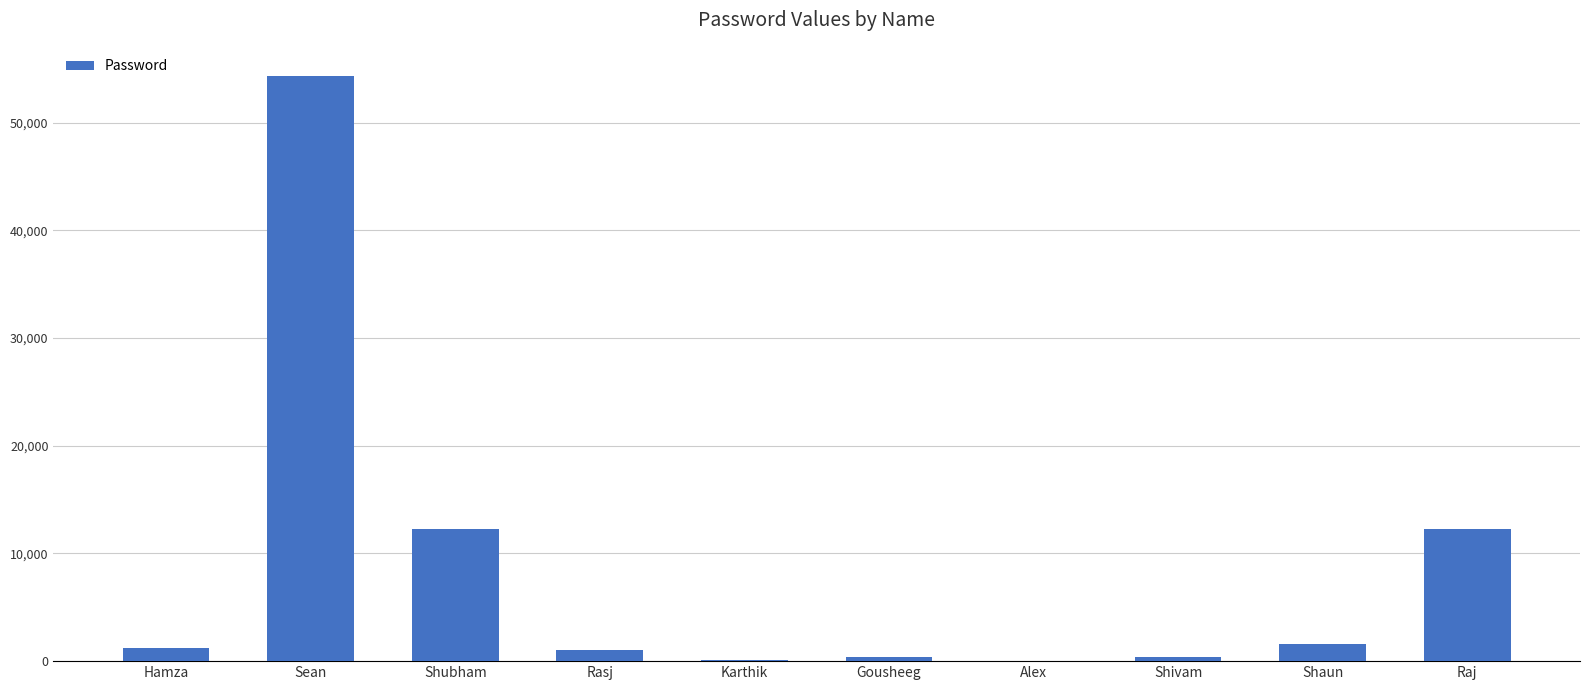

Count the number of data series in this chart.

1